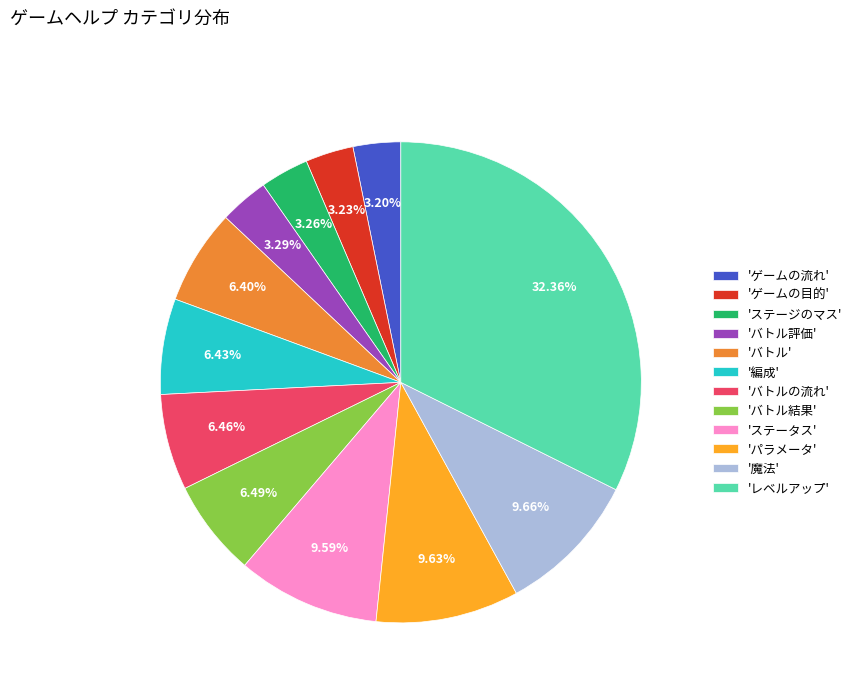

Which slice is the largest?

'レベルアップ'